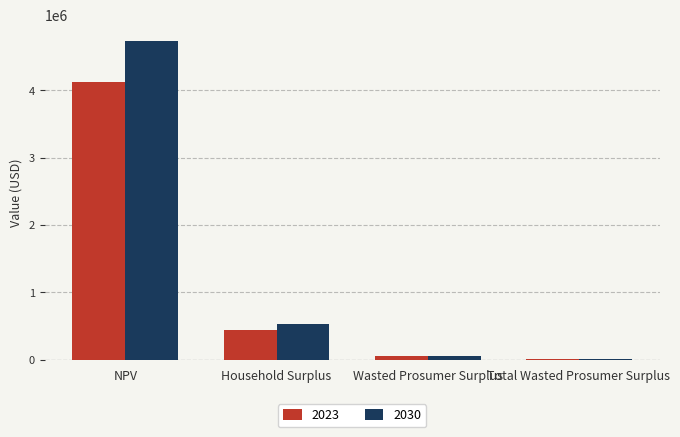

Where is 2030 nearest to the value 2372698?

Household Surplus